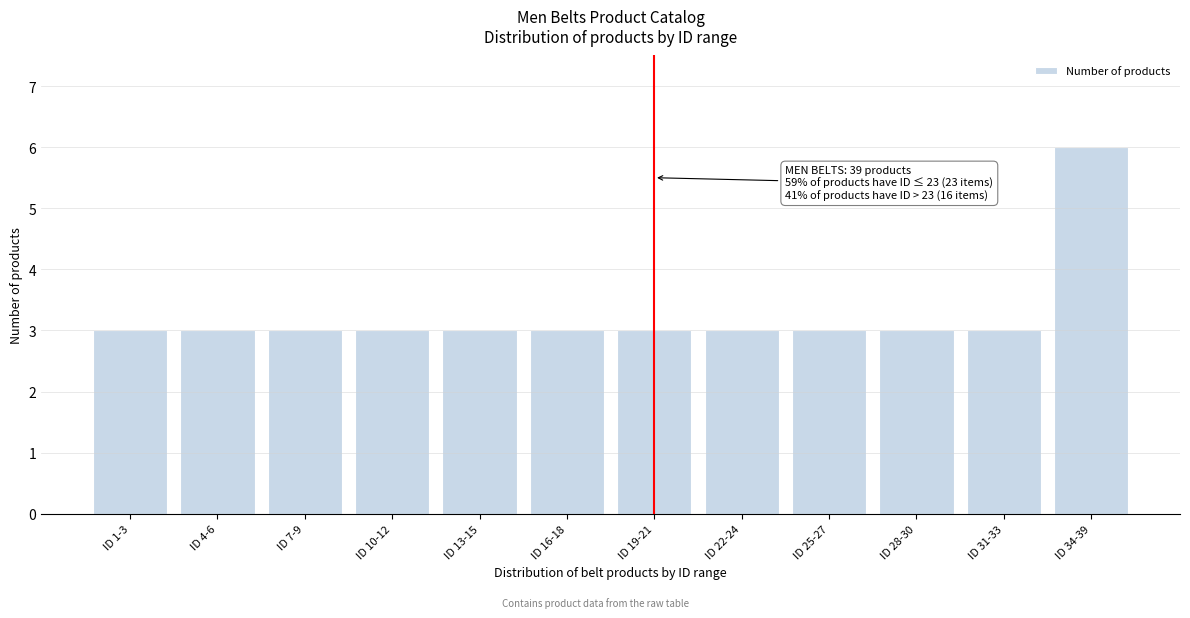

Reading right to left, list all the values displayed in this chart.

ID 34-39=6	ID 31-33=3	ID 28-30=3	ID 25-27=3	ID 22-24=3	ID 19-21=3	ID 16-18=3	ID 13-15=3	ID 10-12=3	ID 7-9=3	ID 4-6=3	ID 1-3=3